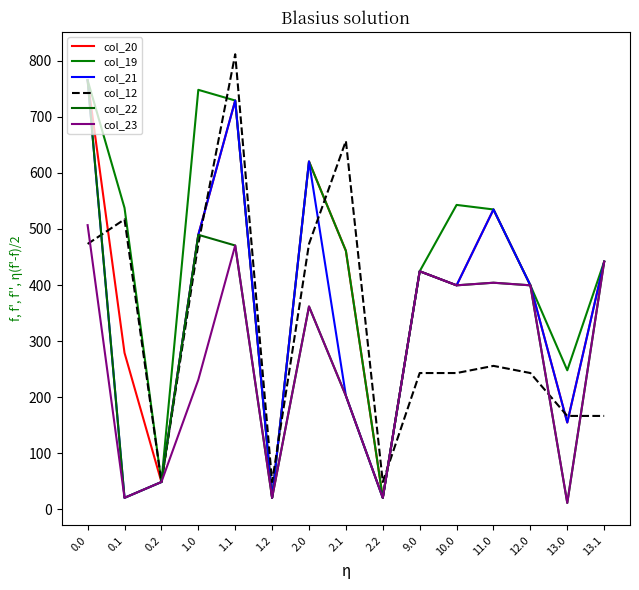

True or false: col_20 and col_21 intersect in this chart.

False